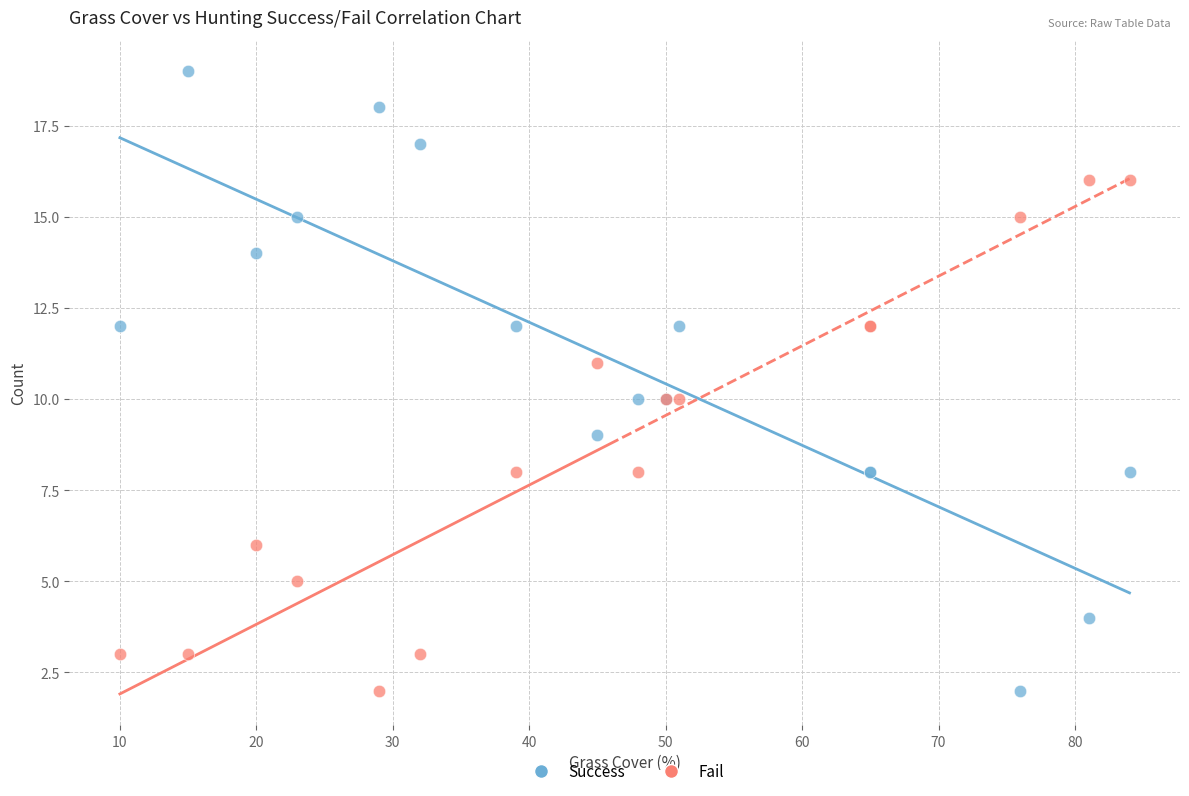

What are all the series names shown in the legend?

Success, Fail